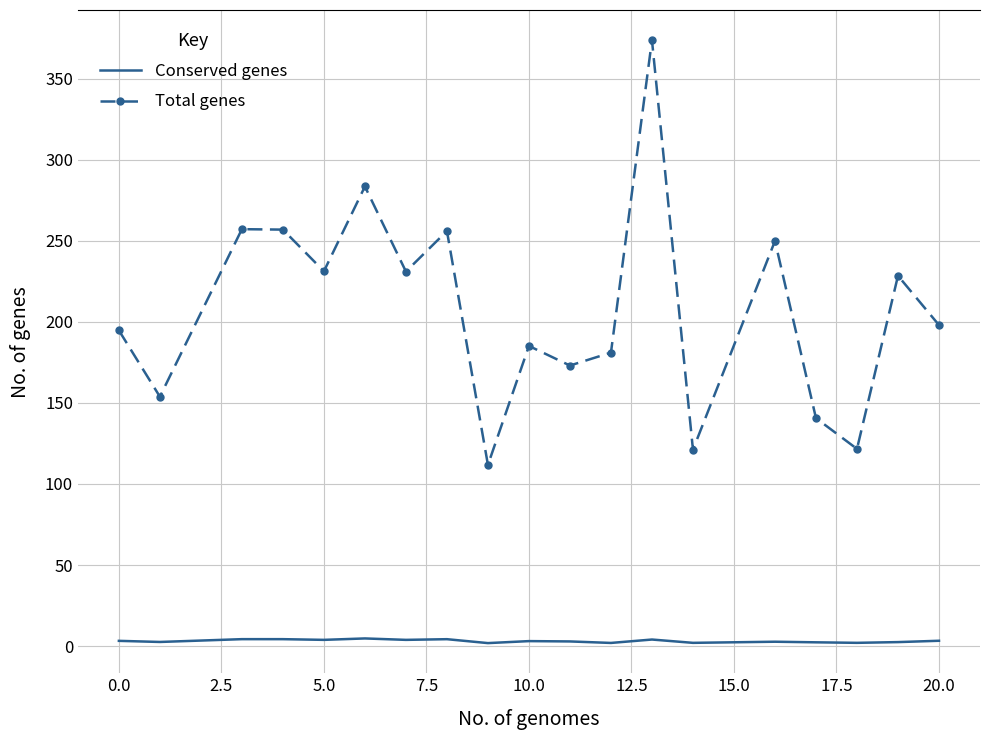

In Total genes, how many points are lower than both neighbors (excluding endpoints)?

7